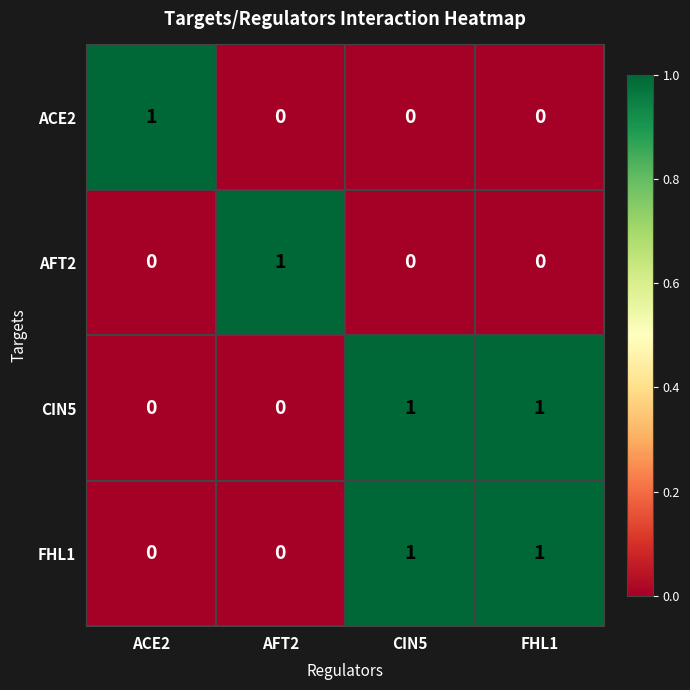

Count the ACE2 values in the range 0 to 1.

4